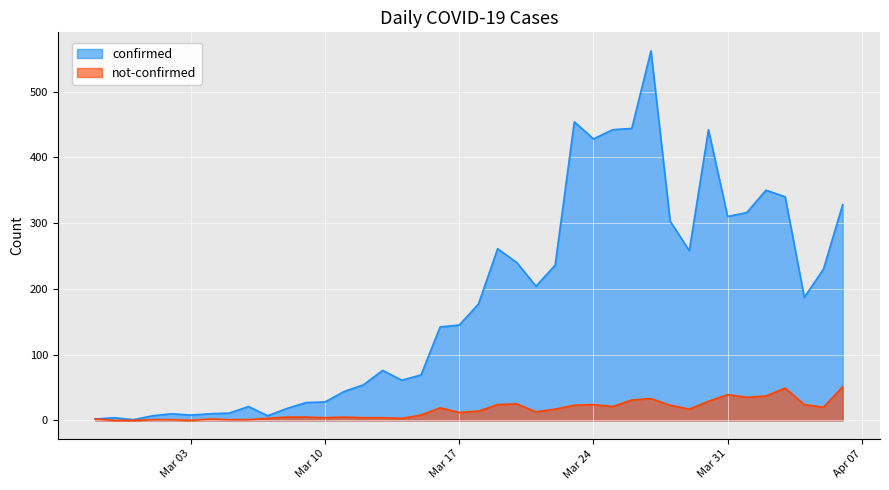

How many values in the confirmed series are below 177?

20